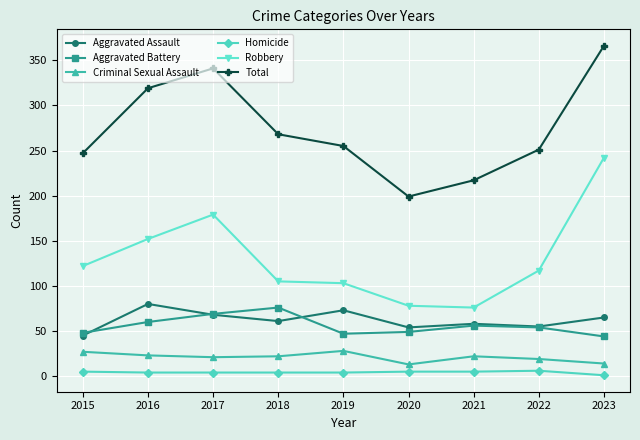

What is the difference between the second highest and second lowest values in the Criminal Sexual Assault series?

13